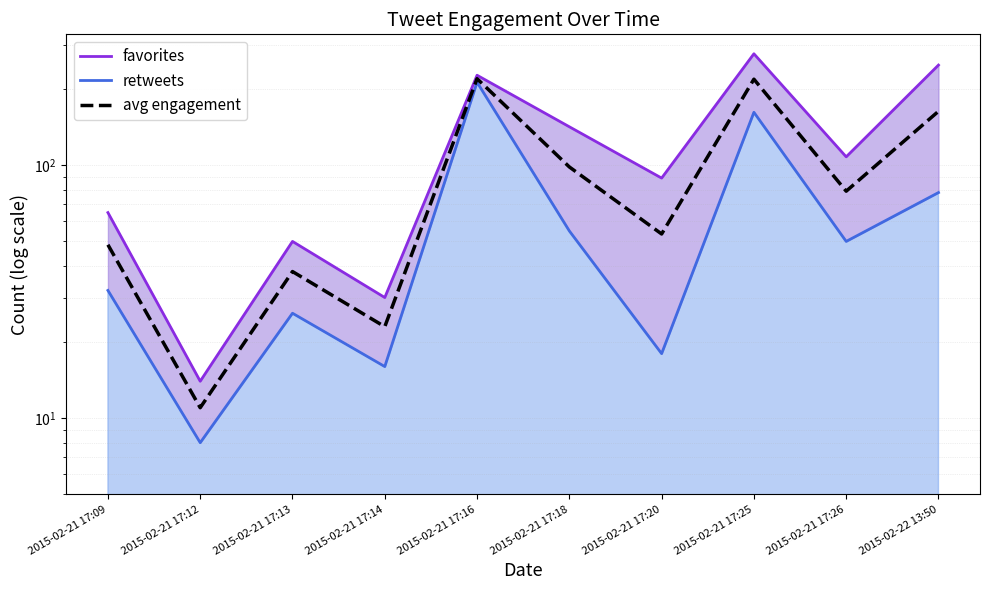

List the series in order of their overall mean, lowest first.

retweets, avg engagement, favorites